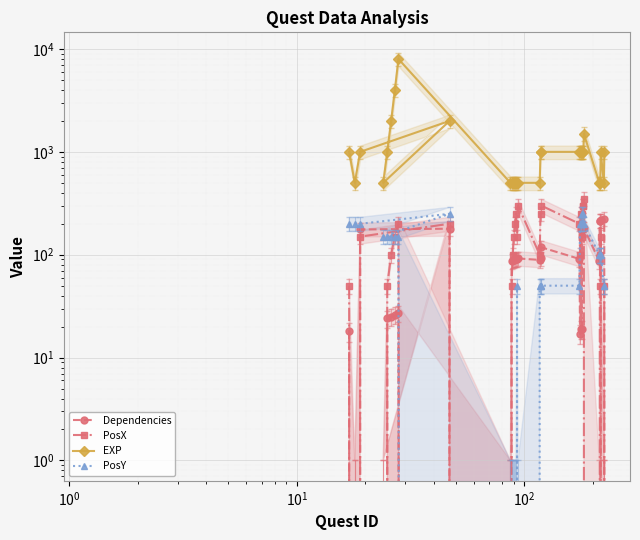

True or false: PosX and EXP intersect in this chart.

False